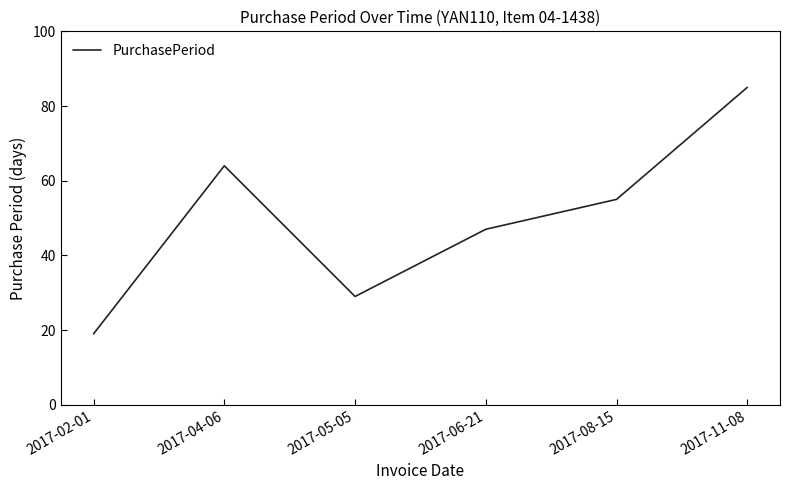

Where does the data first go above 55?

2017-04-06